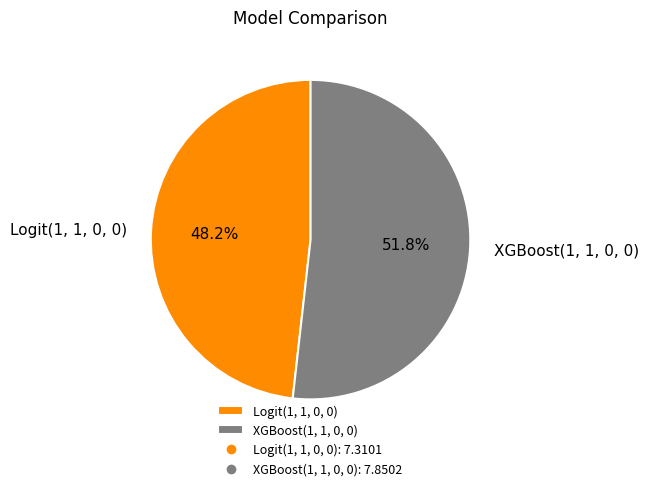

Is the sum of Logit(1, 1, 0, 0) and XGBoost(1, 1, 0, 0) greater than half?

Yes